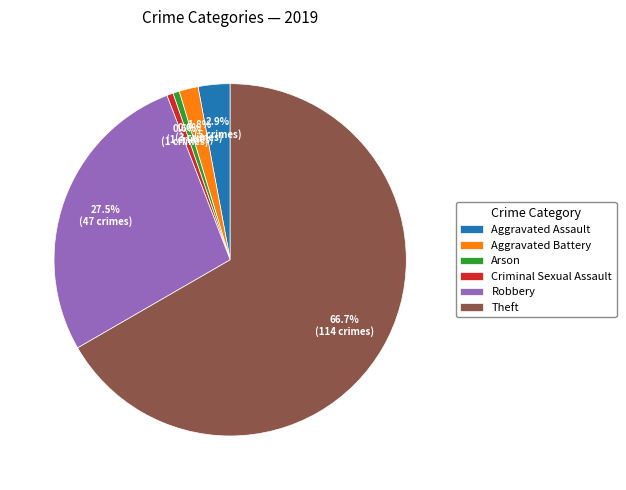

How many segments does this pie chart have?

6